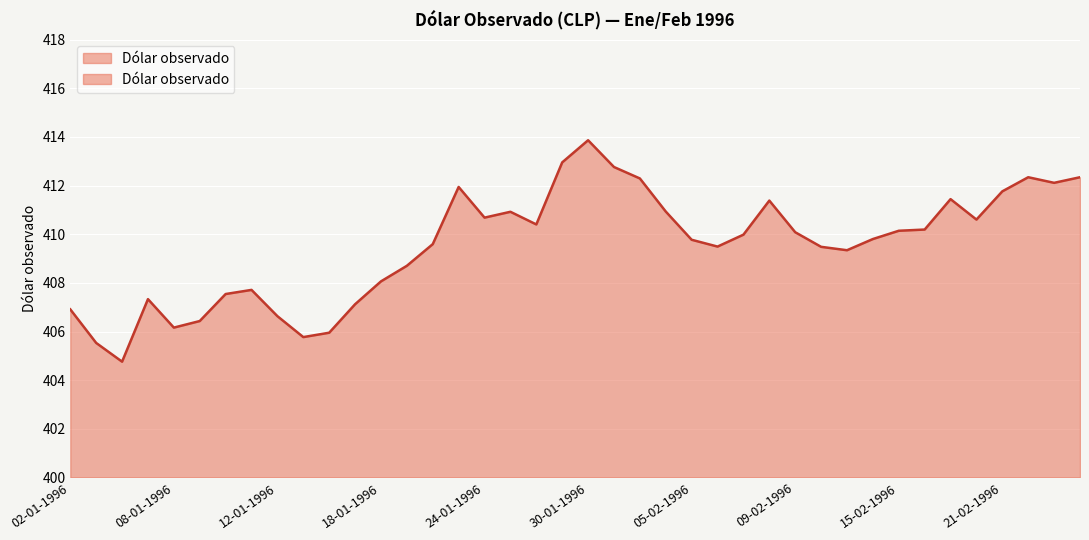

Does the chart display data point markers on the line(s)?

No